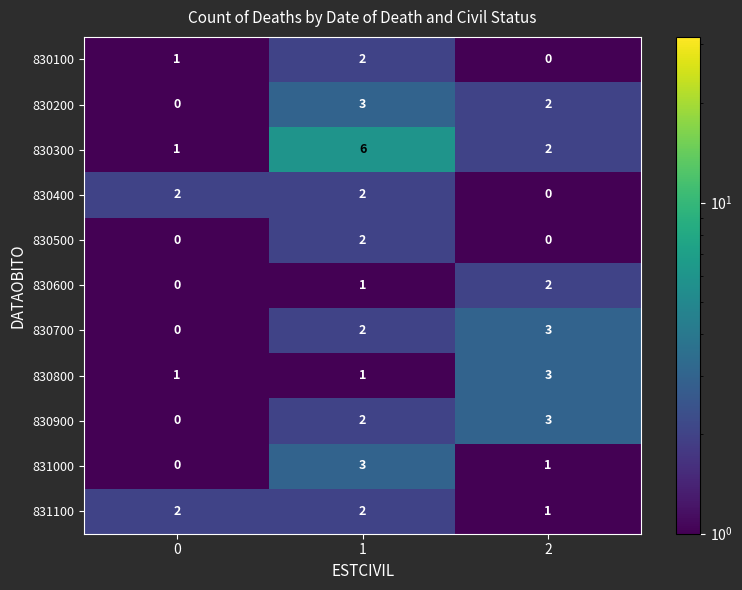

Is it true that 830800 equals 2 at 1?

False